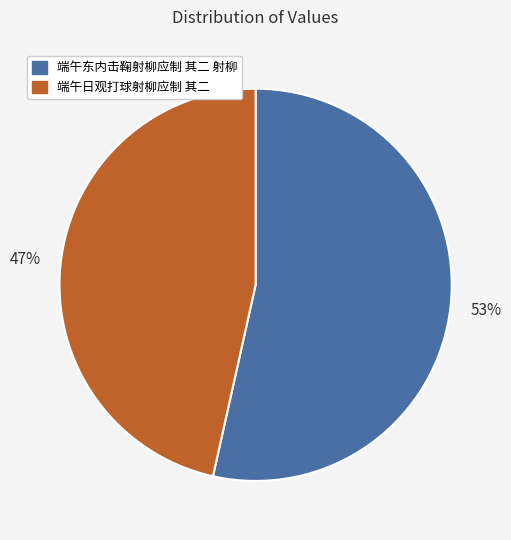

The 端午东内击鞠射柳应制 其二 射柳 slice represents 53% of the pie. True or false?

True